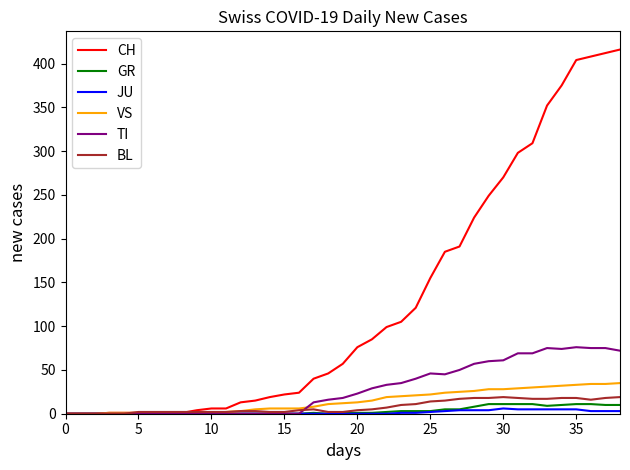

Which series has the largest total across all categories?

CH